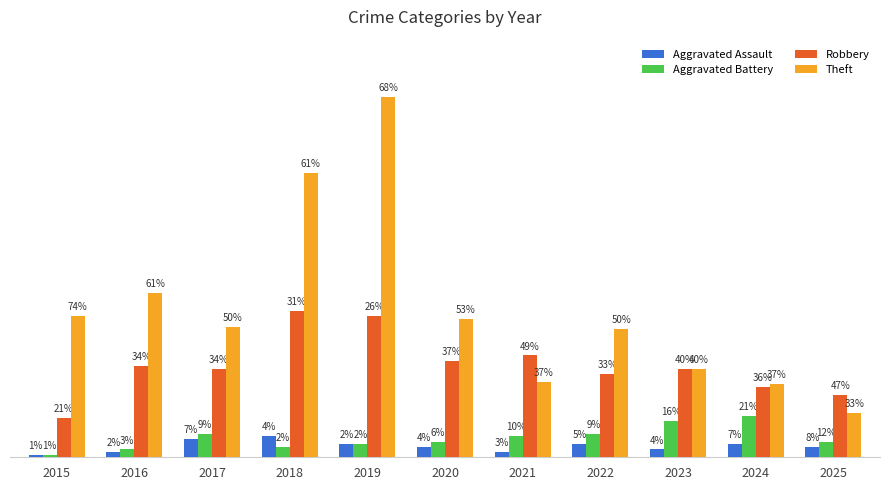

Which series has the widest spread of values?

Theft